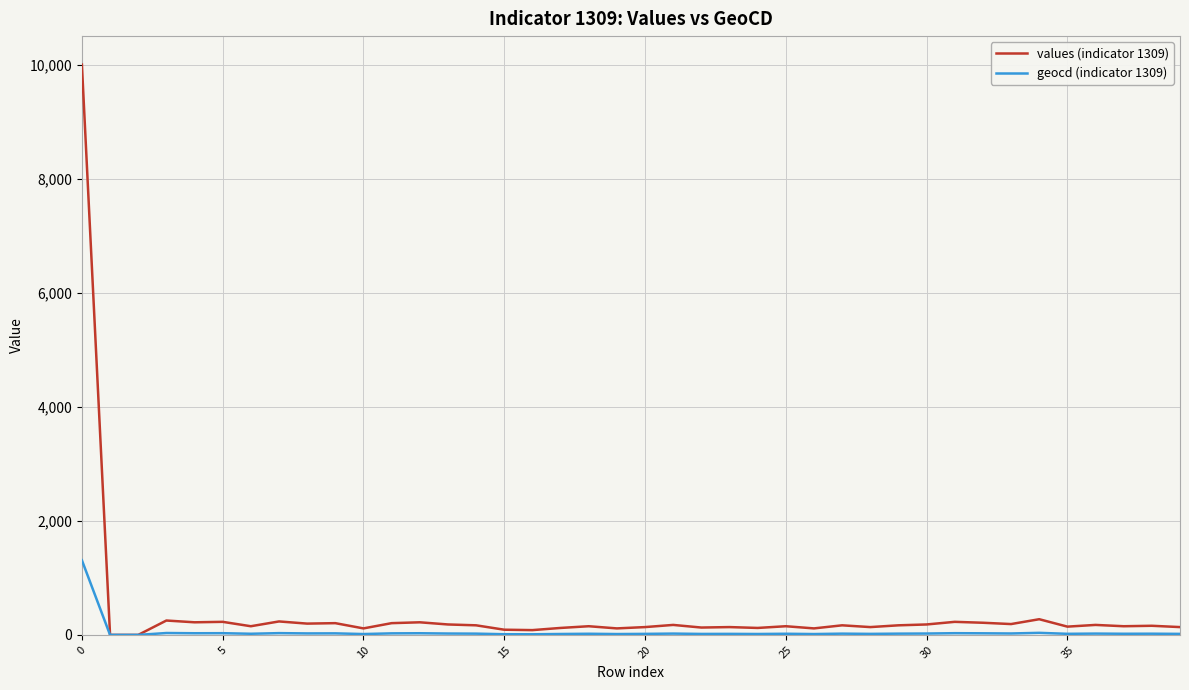

Which series has the largest range (max minus min)?

values (indicator 1309)